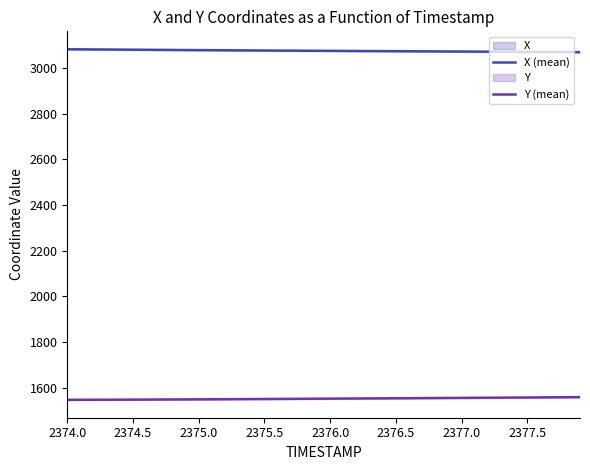

True or false: X (mean) and Y (mean) intersect in this chart.

False